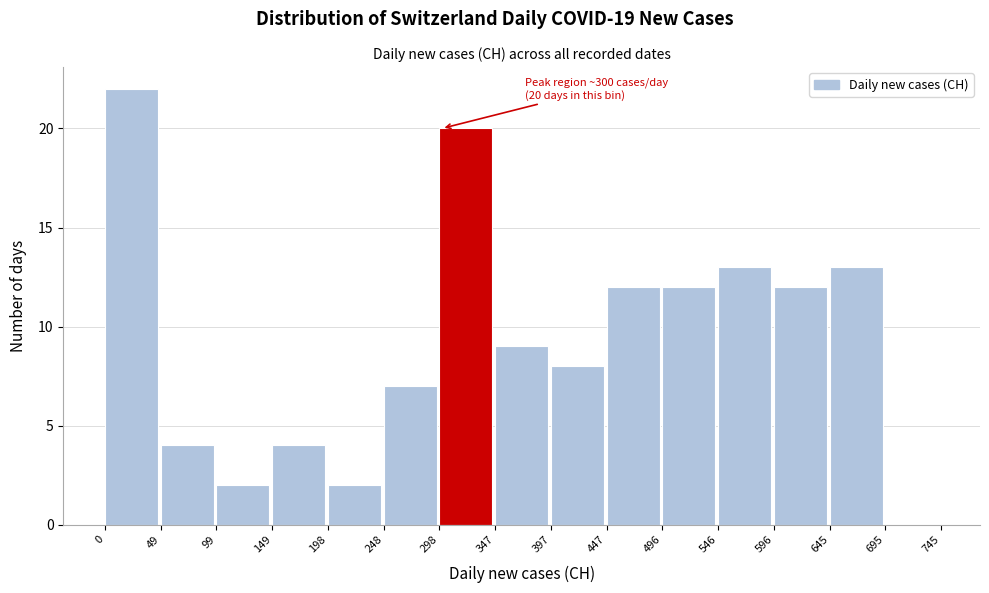

Over which range of the x-axis is the bar tallest?

0 to 49